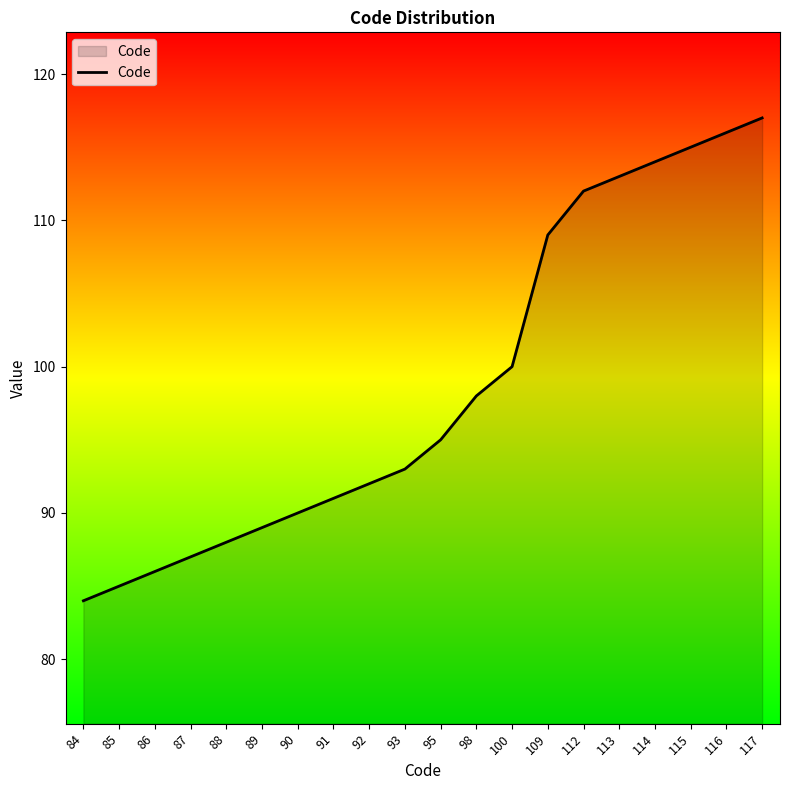

At which label is the value closest to 100?

100